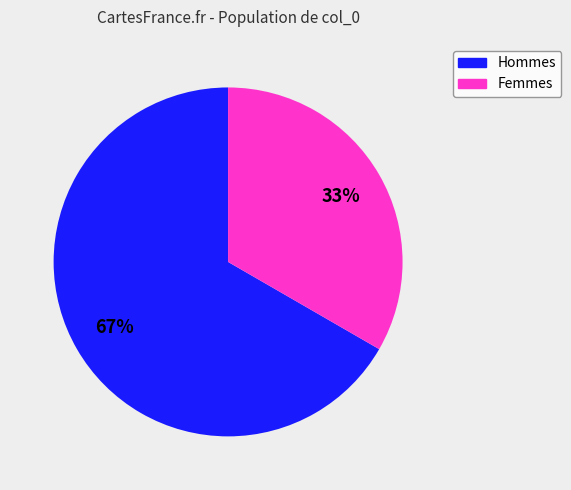

To the nearest percent, what is the average slice percentage?

50%